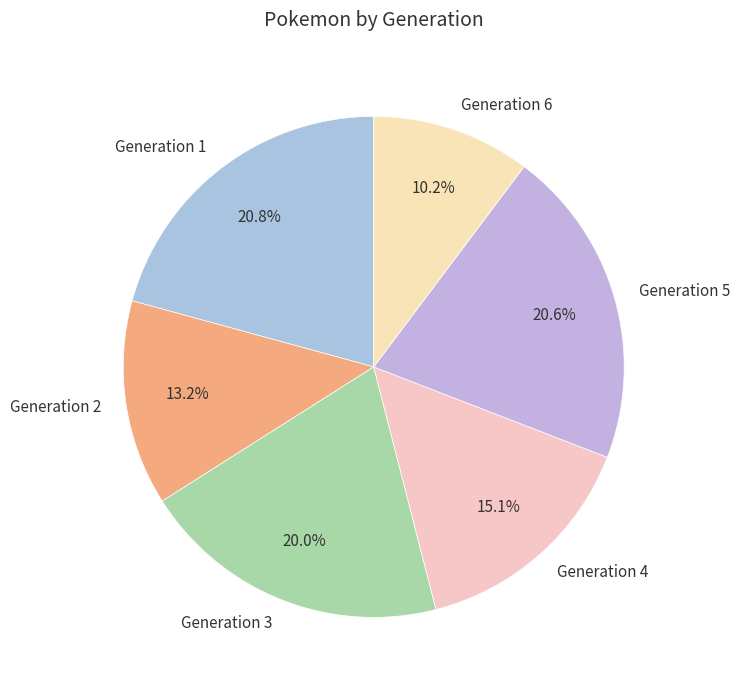

Is the sum of Generation 3 and Generation 2 greater than half?

No